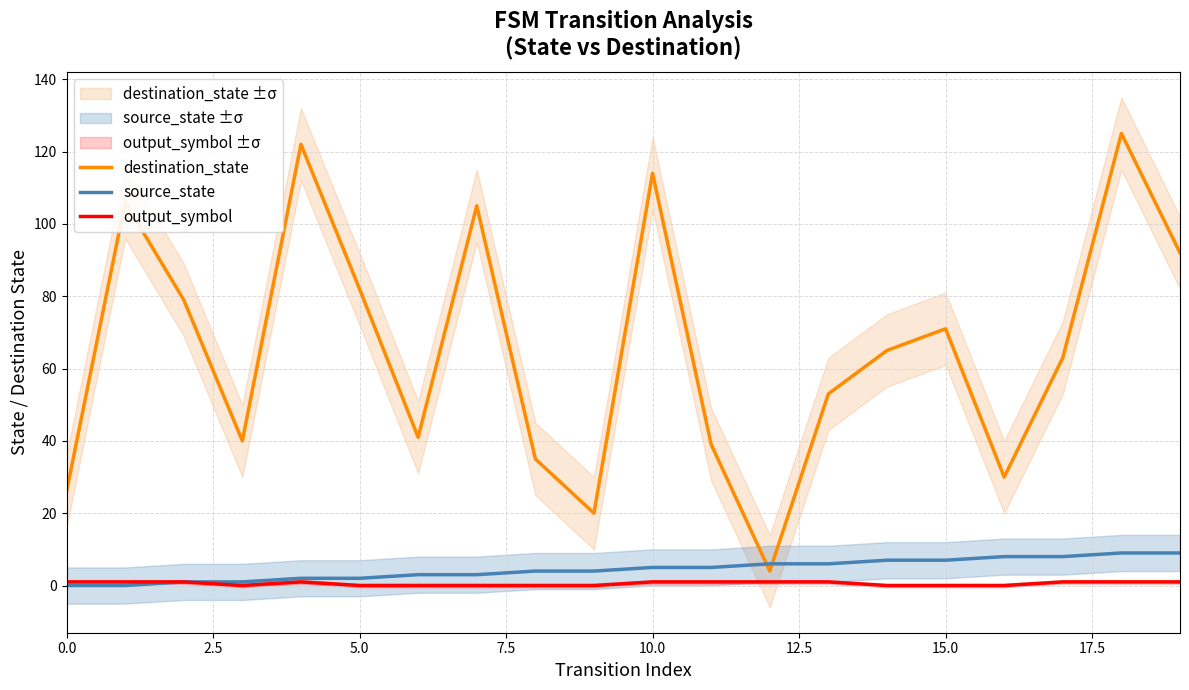

What is the difference between the second highest and second lowest values in the source_state series?

9